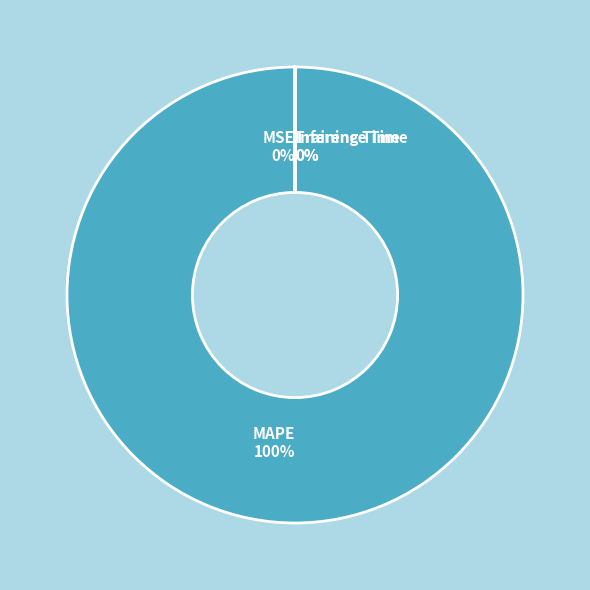

The MAPE slice represents 100% of the pie. True or false?

True